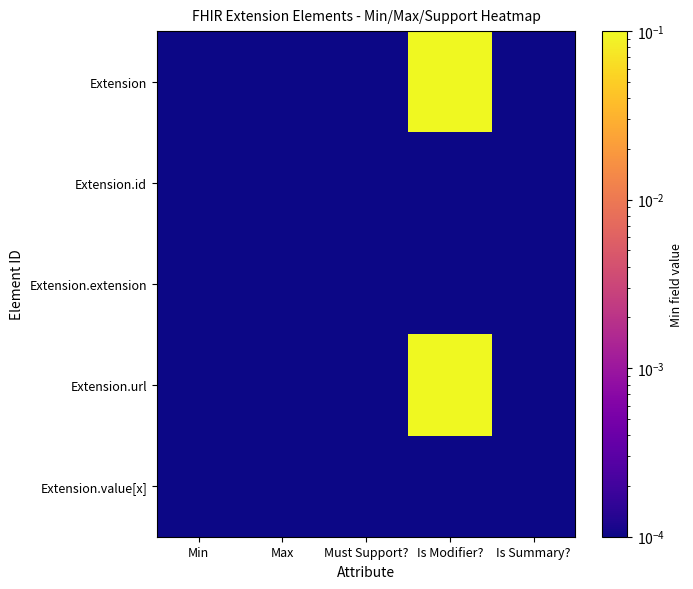

Which series has the largest total across all categories?

Extension